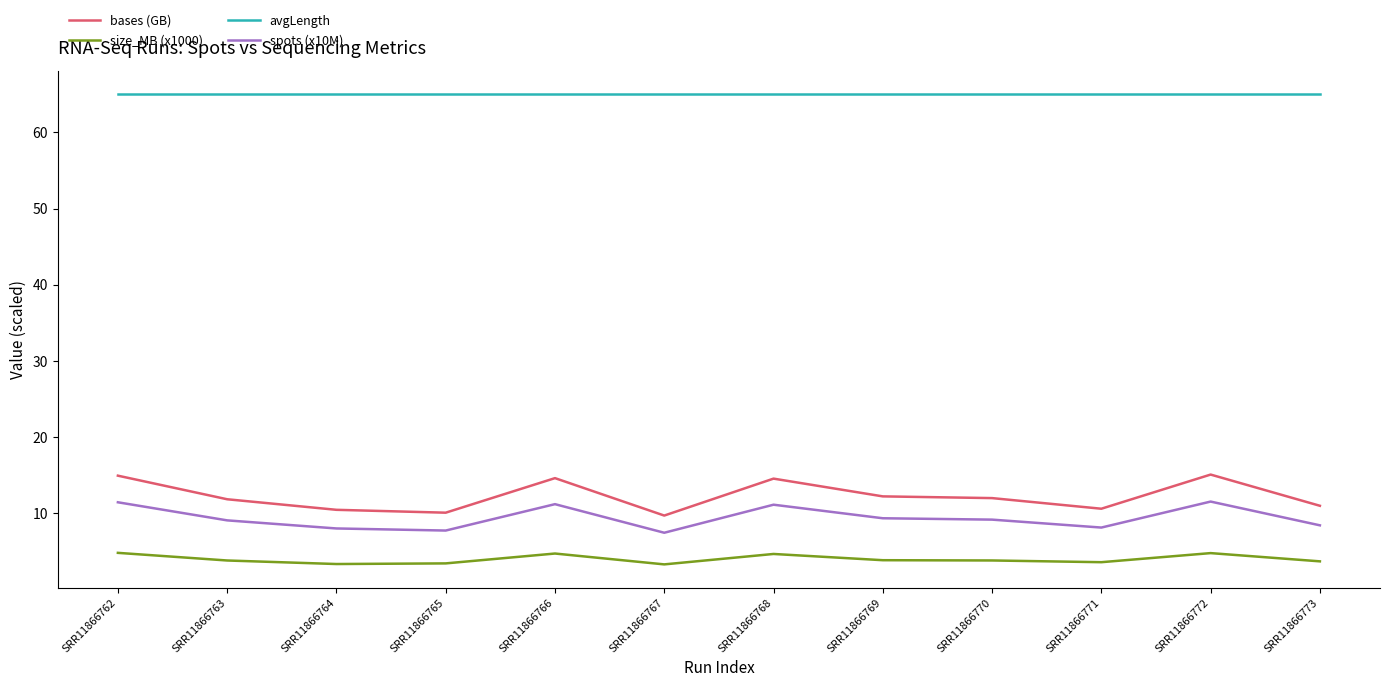

Is it true that size_MB (x1000) equals 7.5 at SRR11866772?

False